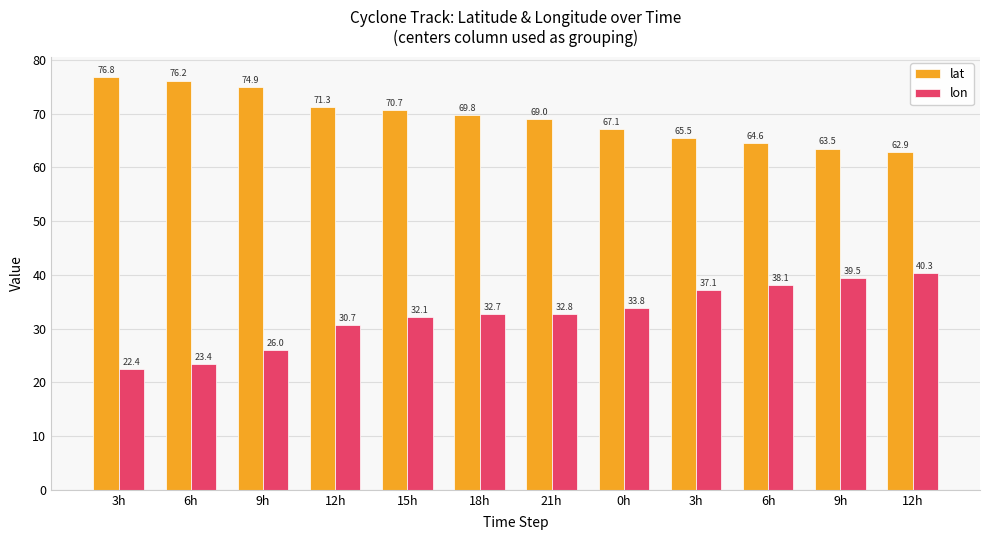

What are all the series names shown in the legend?

lat, lon